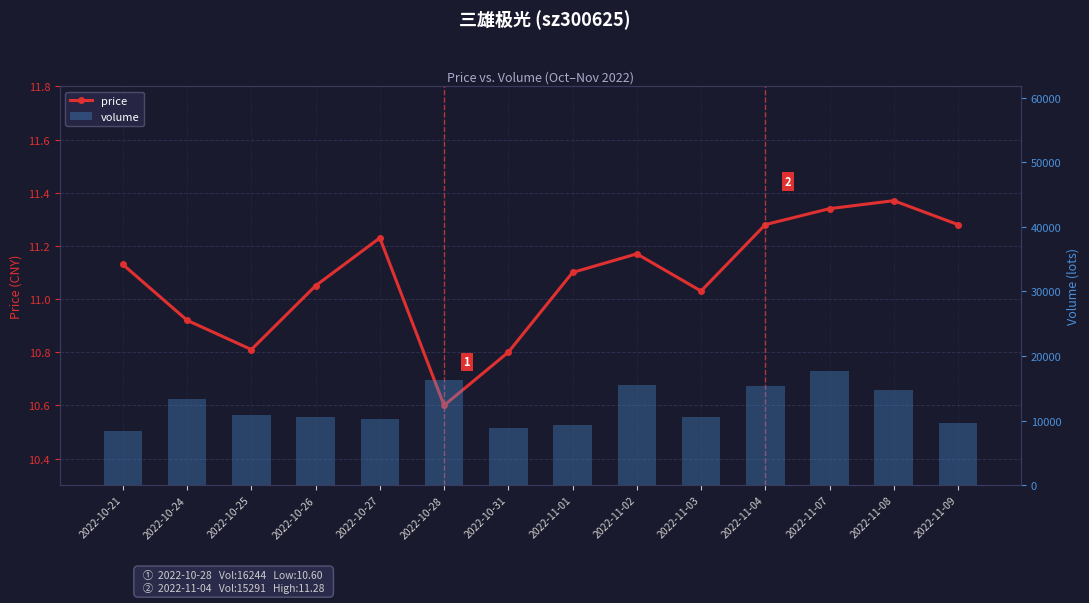

How many data points does each series have?

14